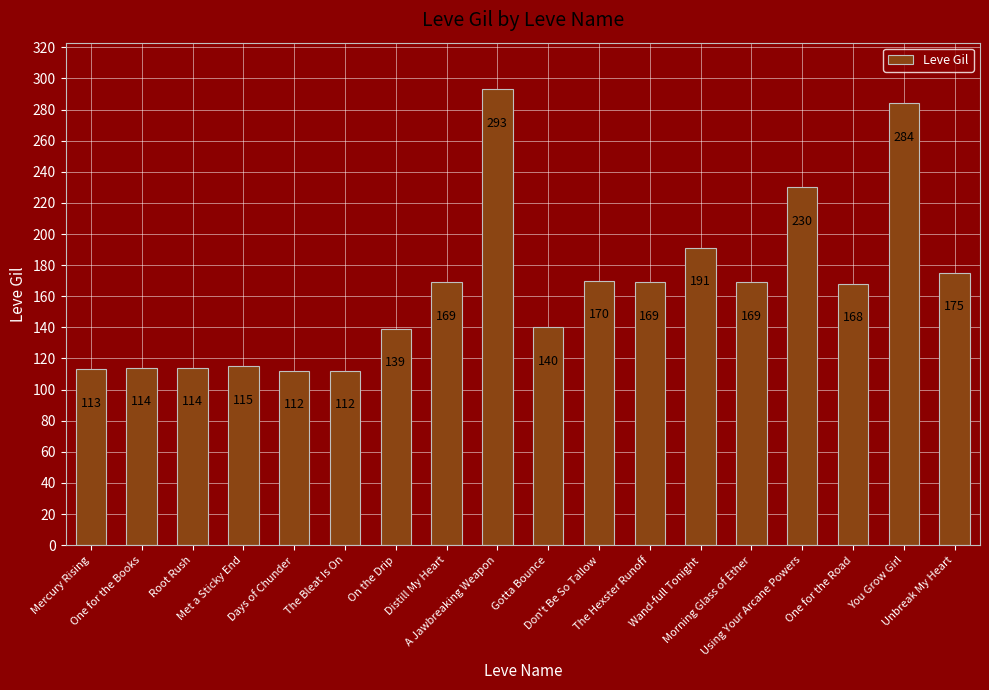

What is the approximate value at You Grow Girl?

284